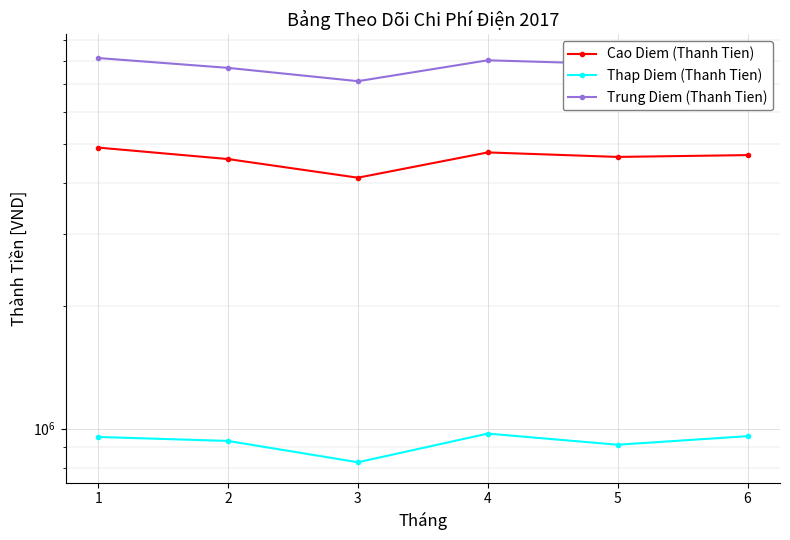

What is the spread (max minus min) of values at 4?

7047372